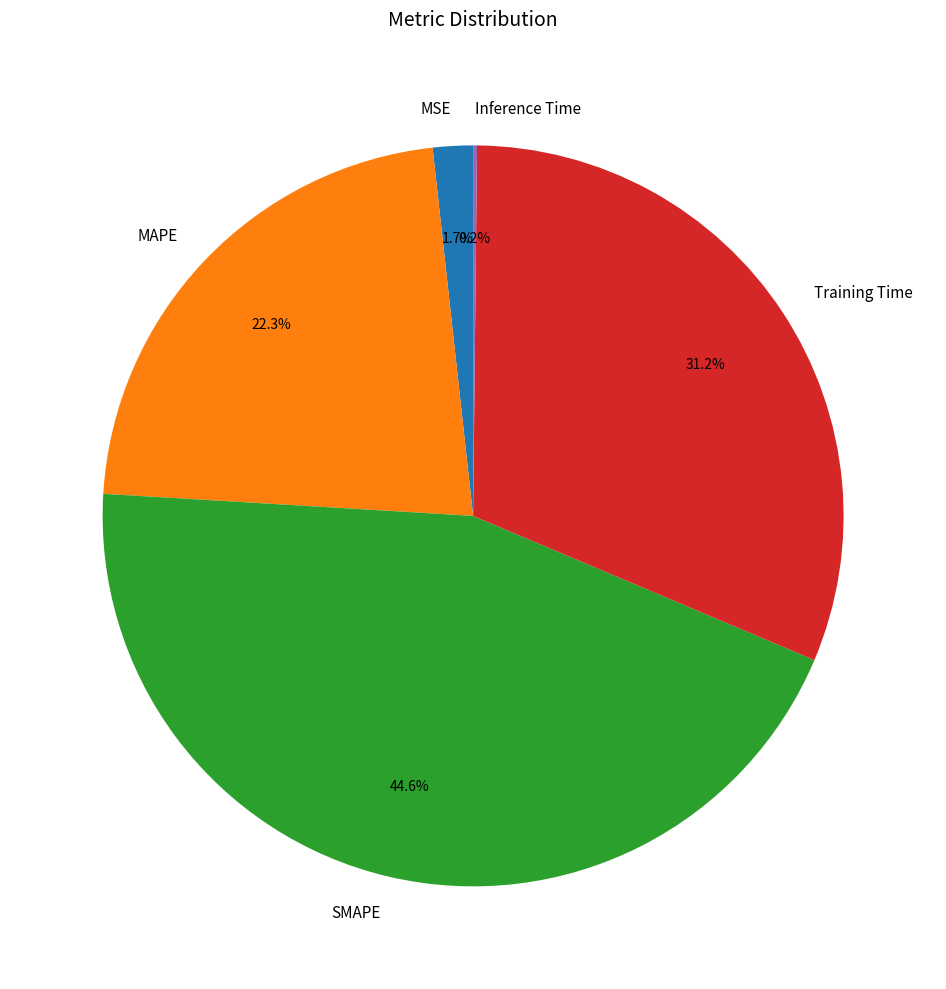

To the nearest percent, what is the difference between the SMAPE and Training Time slice percentages?

13%